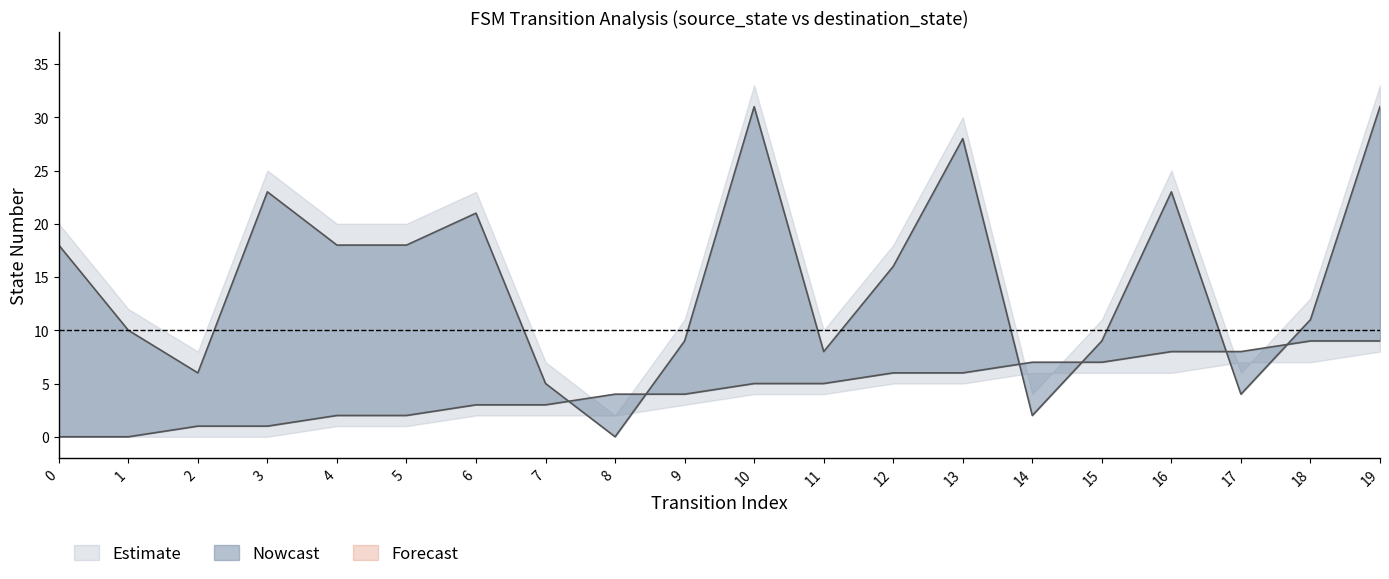

What is the value of the destination_state point at the 5th from the left?

18